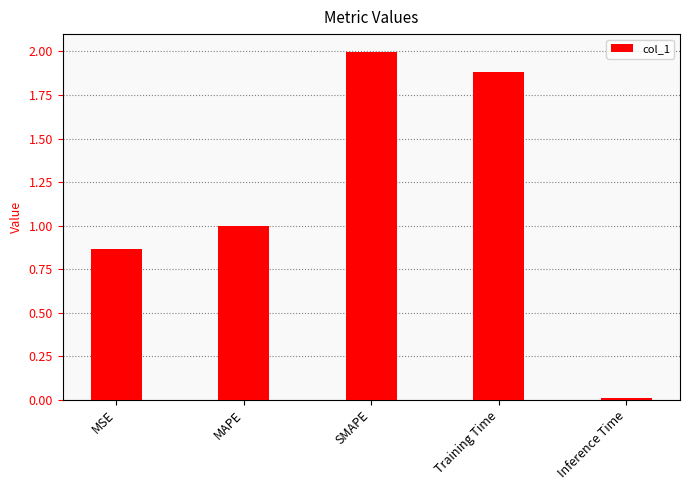

What position from the right is Training Time?

2